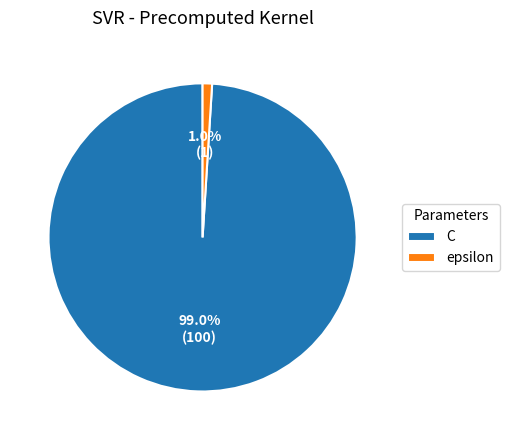

What is the majority slice?

C